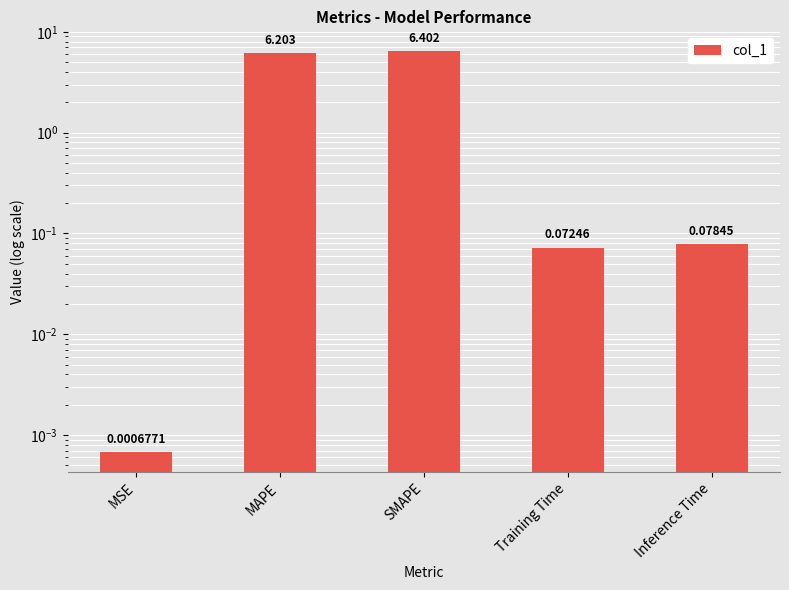

Reading right to left, what are all the values shown in this chart?

0.1	0.1	6.4	6.2	0.0